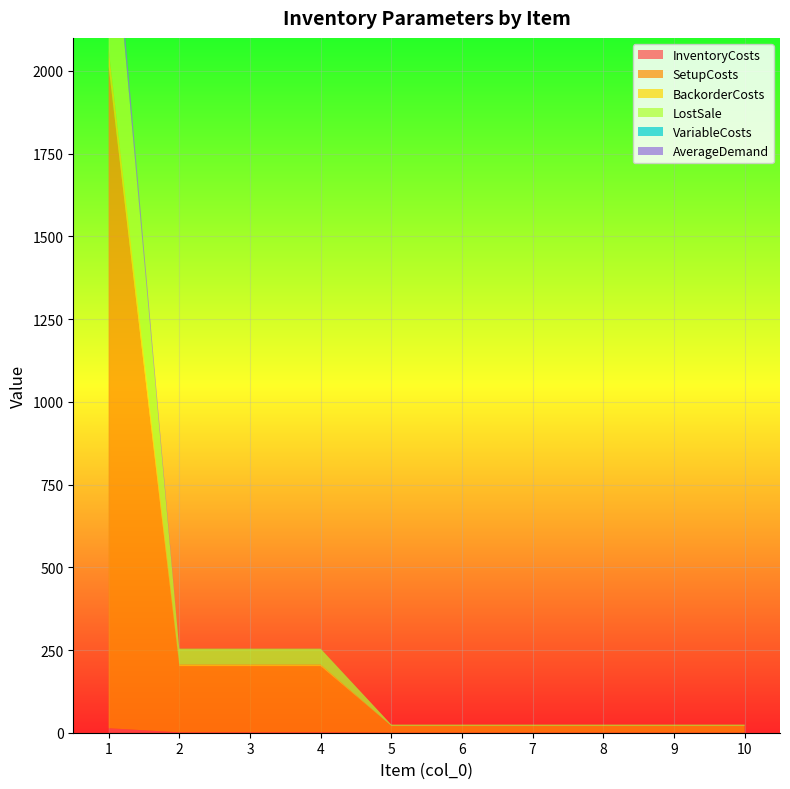

Reading left to right, transcribe all the data shown in this chart.

InventoryCosts: 13.6	1.2	1.2	1.2	0.1	0.1	0.1	0.1	0.1	0.1
SetupCosts: 2000.0	200.0	200.0	200.0	20.0	20.0	20.0	20.0	20.0	20.0
BackorderCosts: 54.4	4.8	4.8	4.8	0.4	0.4	0.4	0.4	0.4	0.4
LostSale: 544.0	48.0	48.0	48.0	4.0	4.0	4.0	4.0	4.0	4.0
VariableCosts: 3.6	0.2	0.2	0.2	0.0	0.0	0.0	0.0	0.0	0.0
AverageDemand: 57.1	0.0	0.0	0.0	0.0	0.0	0.0	0.0	0.0	0.0